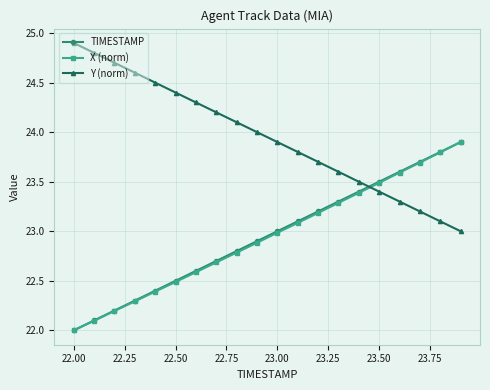

What is the value of the X (norm) point at the 3rd from the left?

22.2